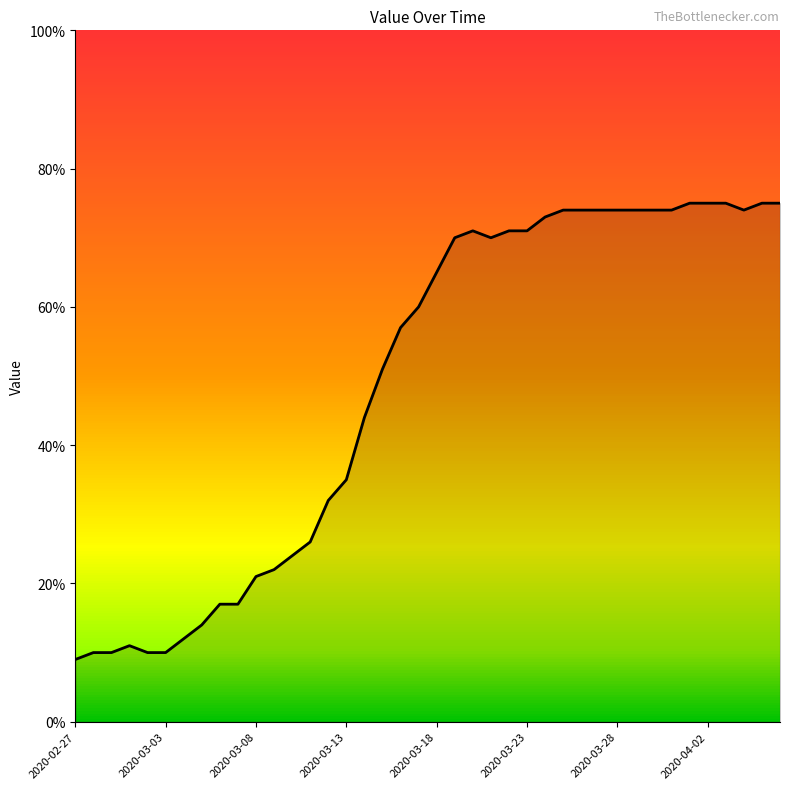

What is the minimum value shown in the chart?

9